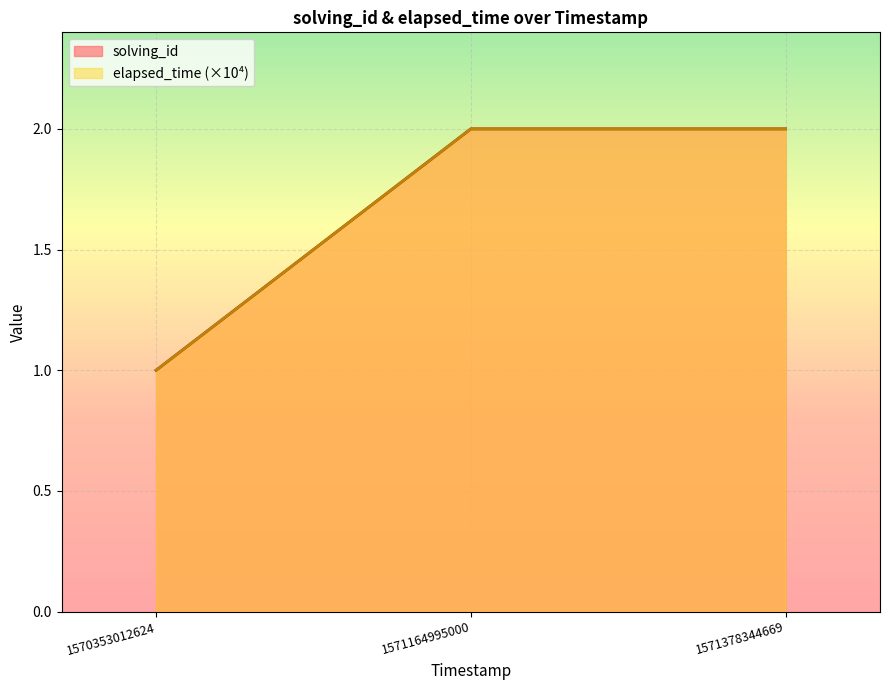

What is the approximate value of elapsed_time at 1570353012624?

1